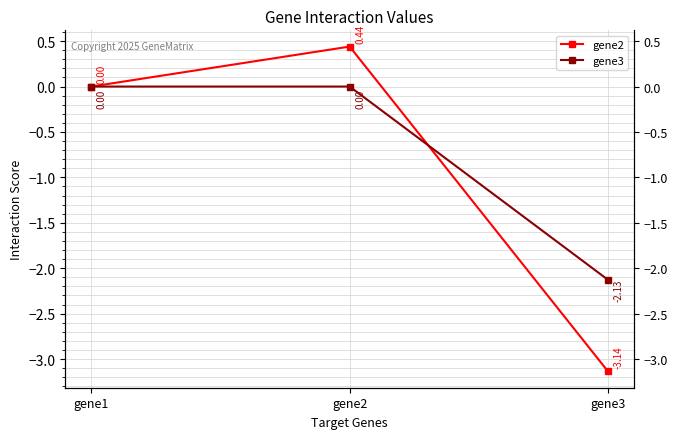

Reading right to left, list all the values displayed in this chart.

gene2: gene3=-3.1	gene2=0.4	gene1=0.0
gene3: gene3=-2.1	gene2=0.0	gene1=0.0